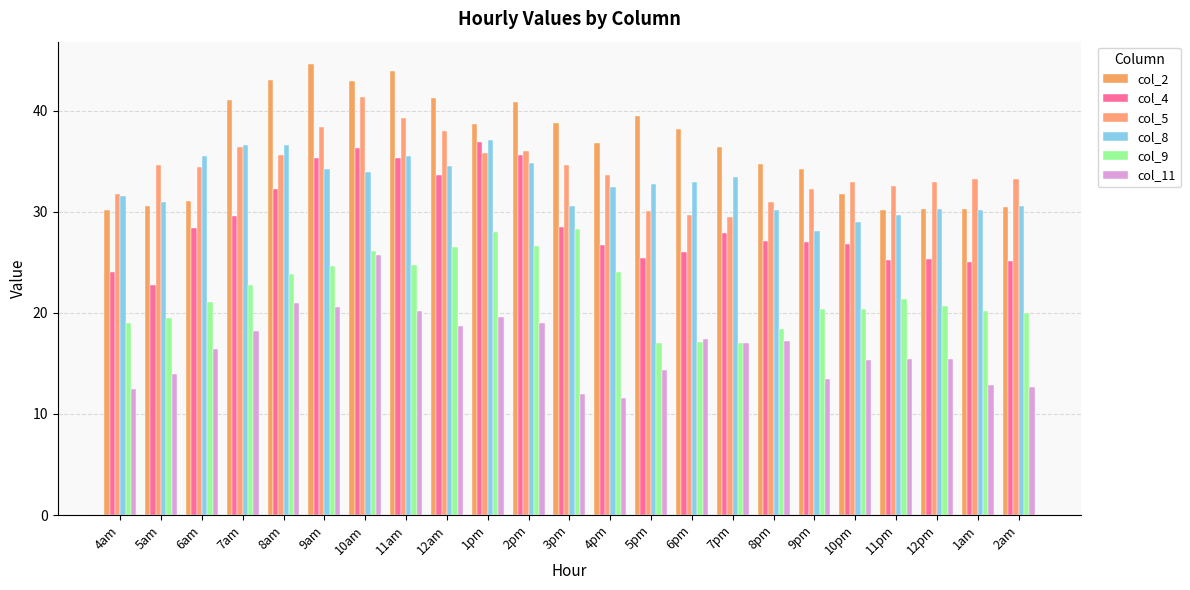

What is the sum of all col_5 values?

787.9